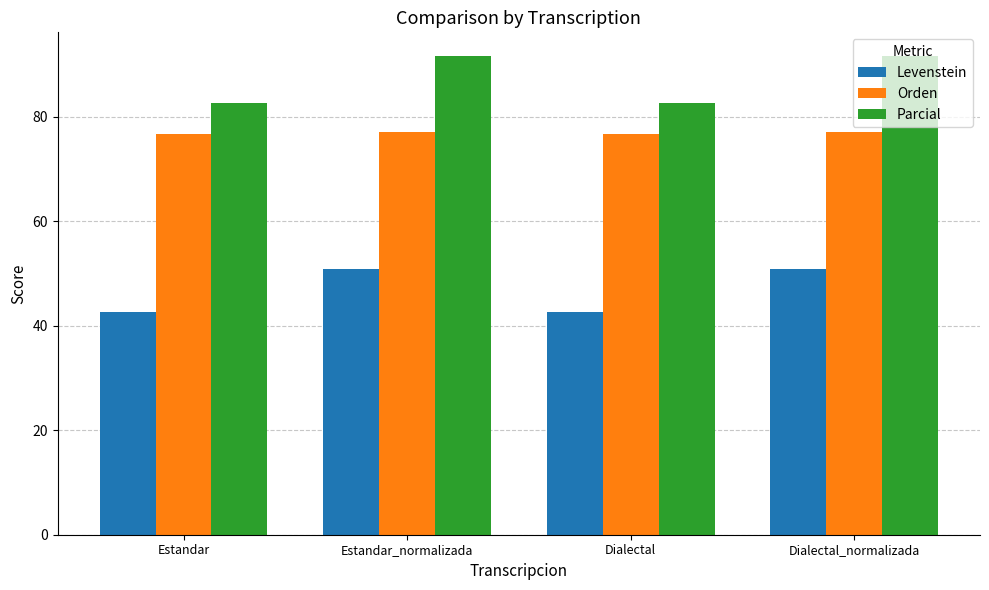

True or false: Parcial has a value of 91.5 at Estandar_normalizada.

True